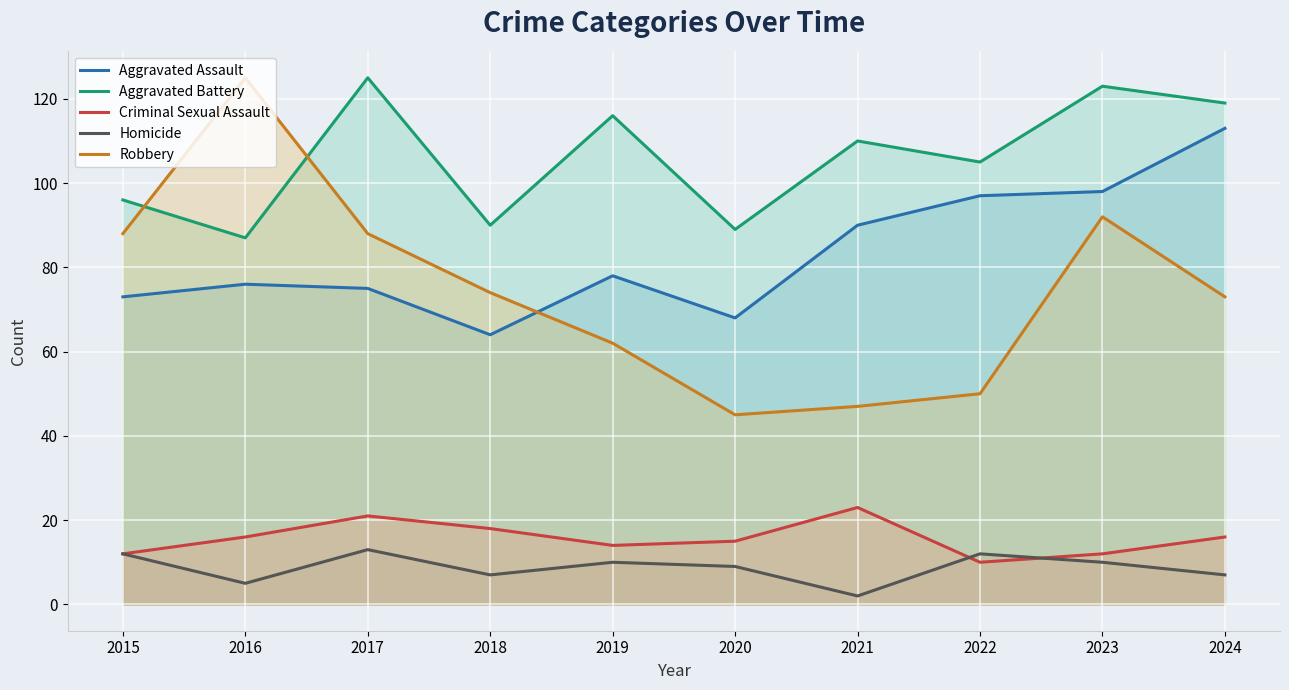

What is the value of the Aggravated Assault point at the 5th from the left?

78